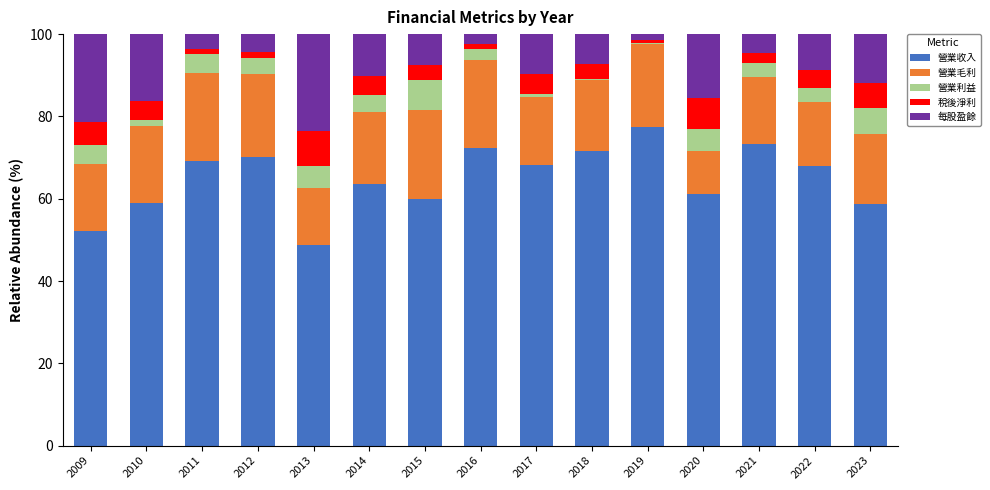

At which label does 營業收入 reach its peak?

2019